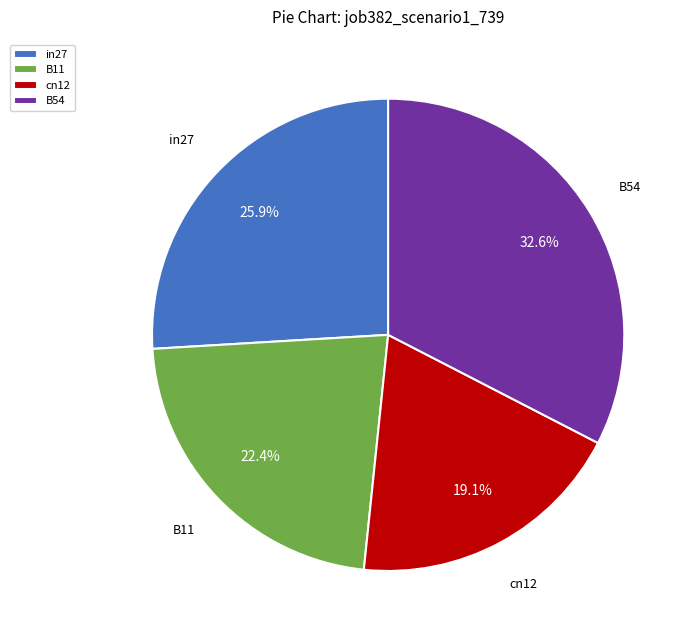

Rank the categories by value from lowest to highest.

cn12, B11, in27, B54